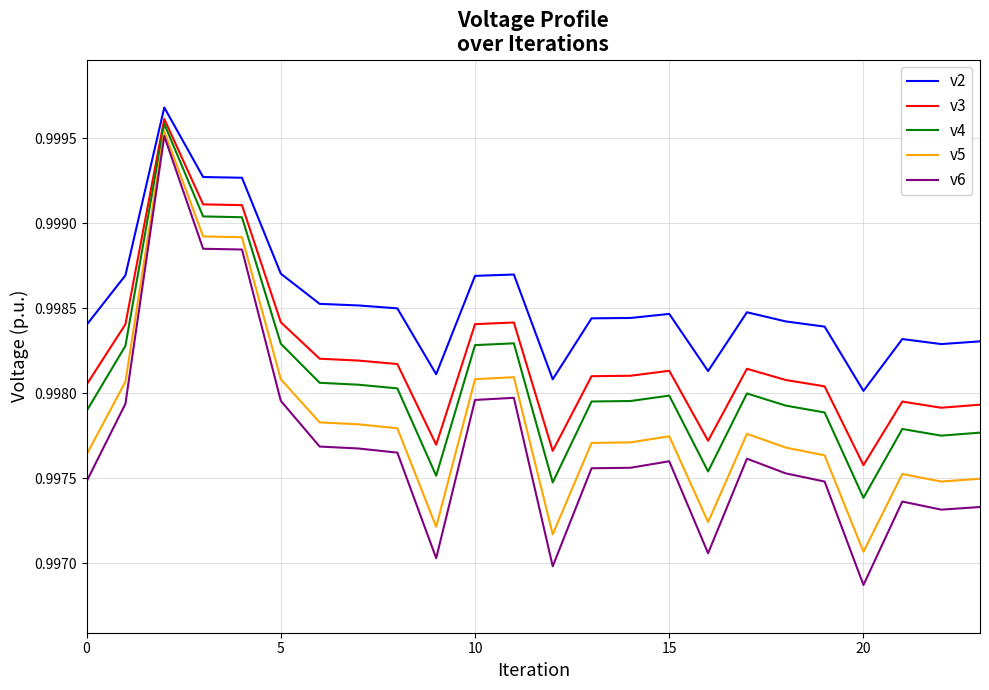

Which series has the largest range (max minus min)?

v6